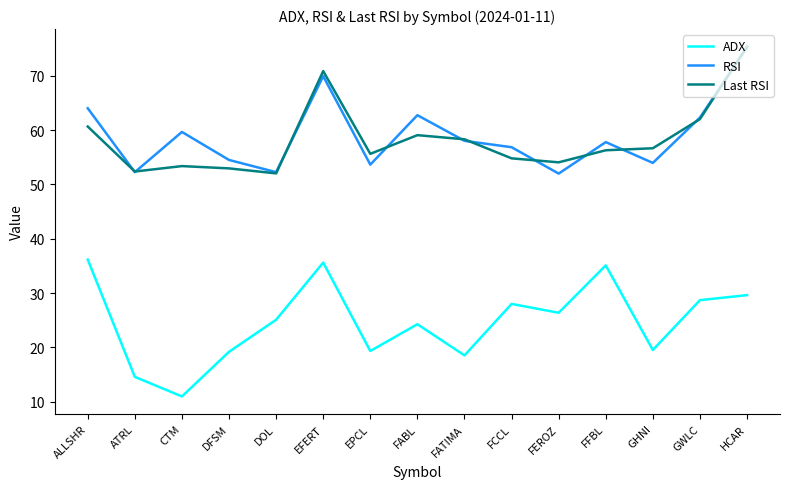

How many lines are shown in the chart?

3